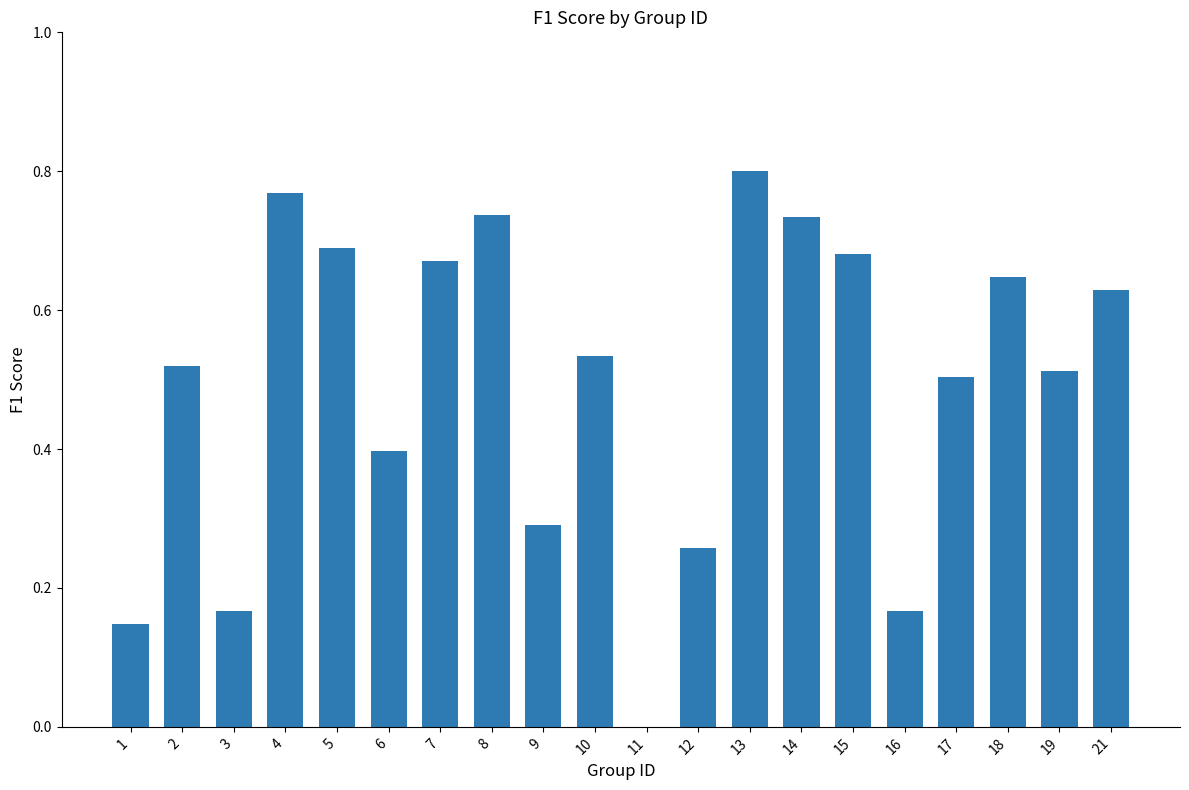

The value at 7 is 0.2. True or false?

False